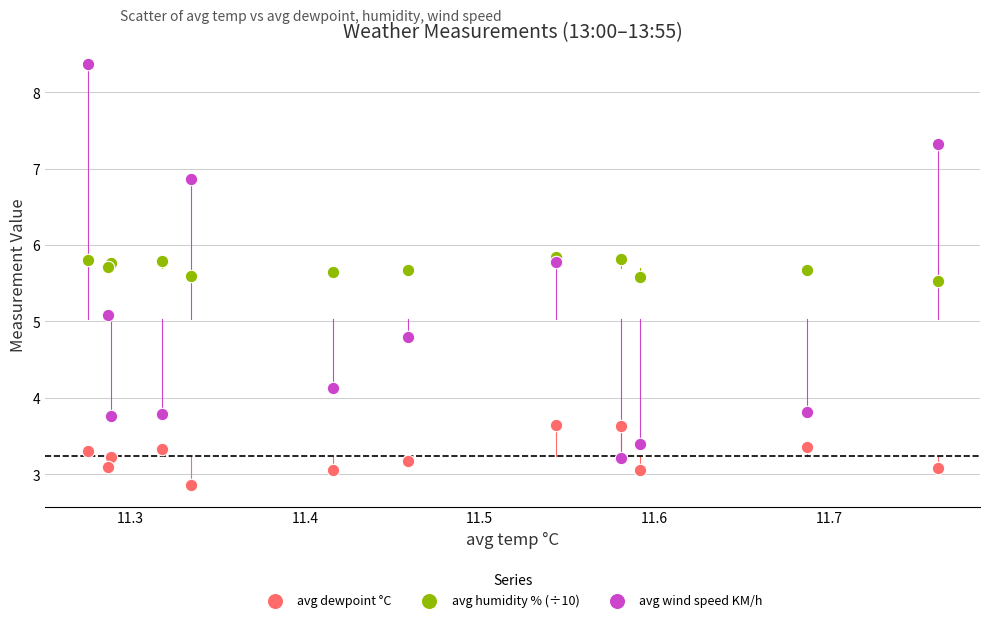

Which series has the largest Y range (max minus min)?

avg wind speed KM/h